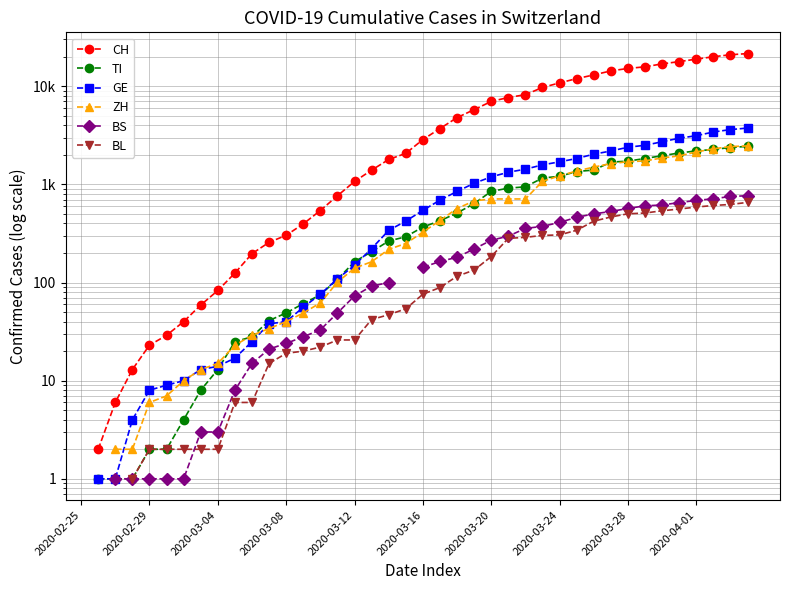

At 33, list the series in order from smallest to largest.

BL, BS, ZH, TI, GE, CH